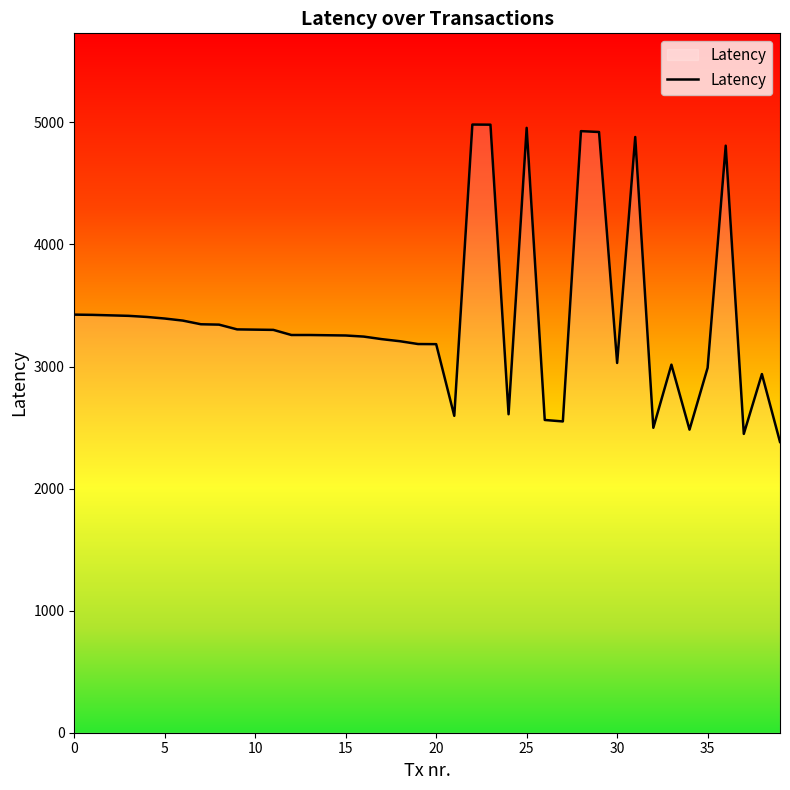

What is the difference between the maximum and minimum values?

2600